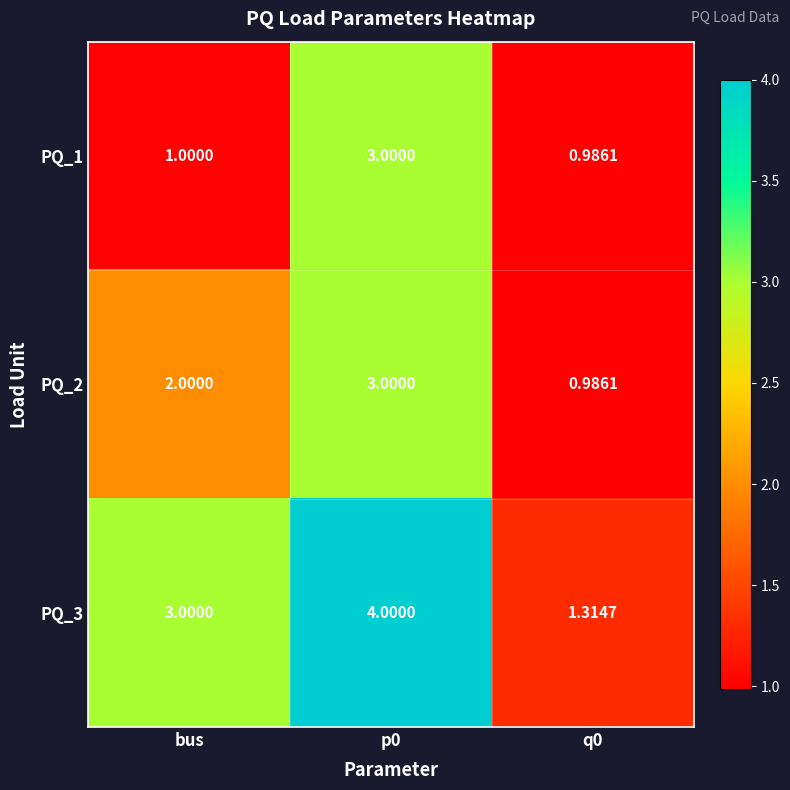

Is the value of PQ_3 at q0 greater than the value of PQ_2 at q0?

Yes